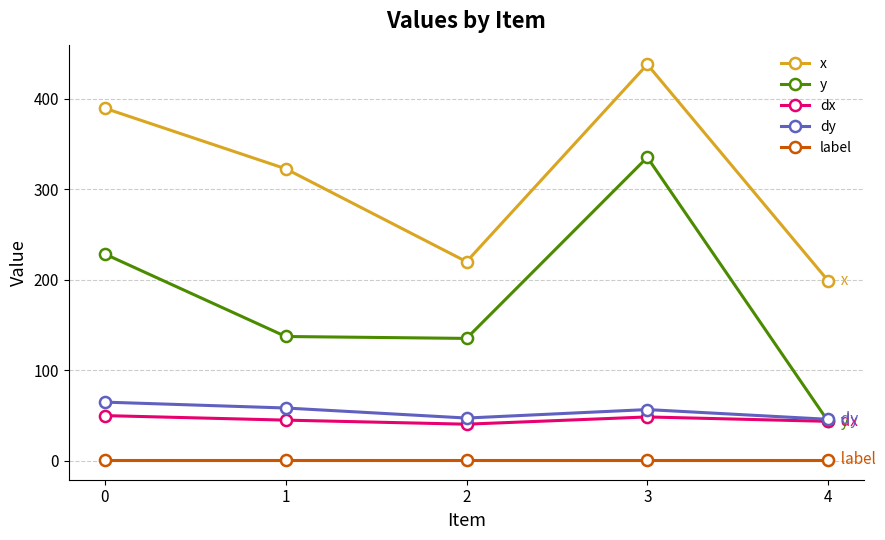

The value of dx at 0 is 50.0. True or false?

True